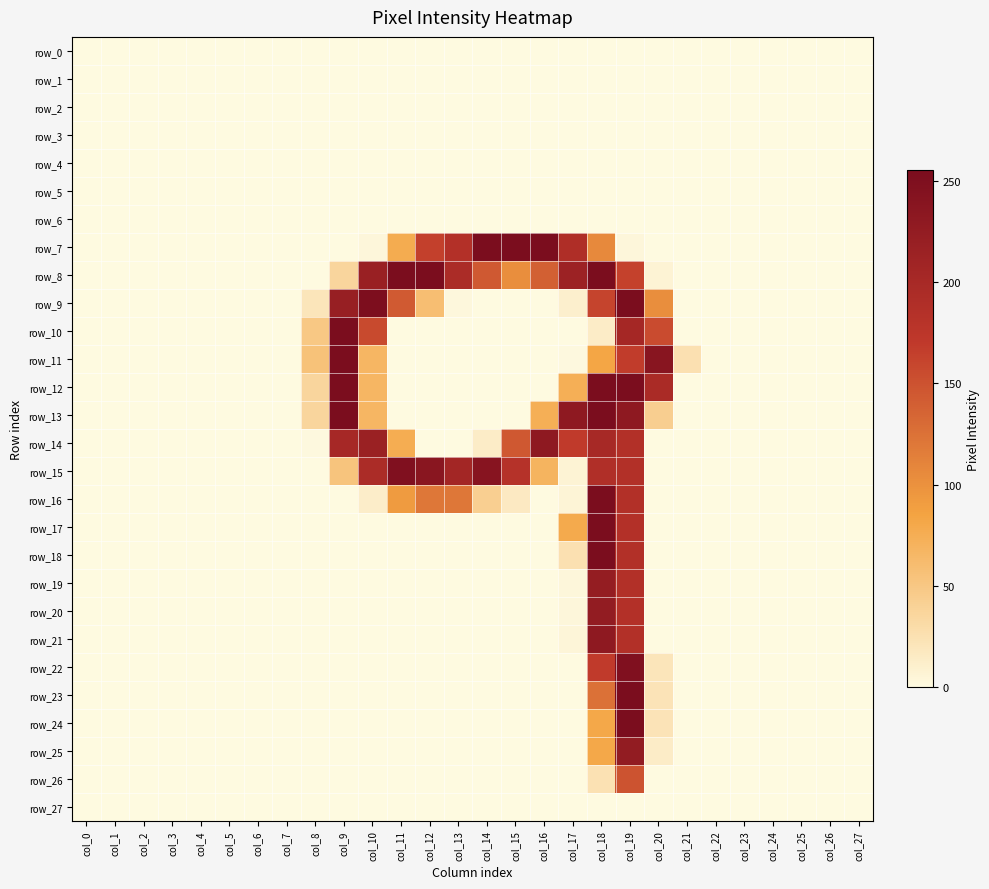

Is it true that row_17 equals 0 at col_4?

True